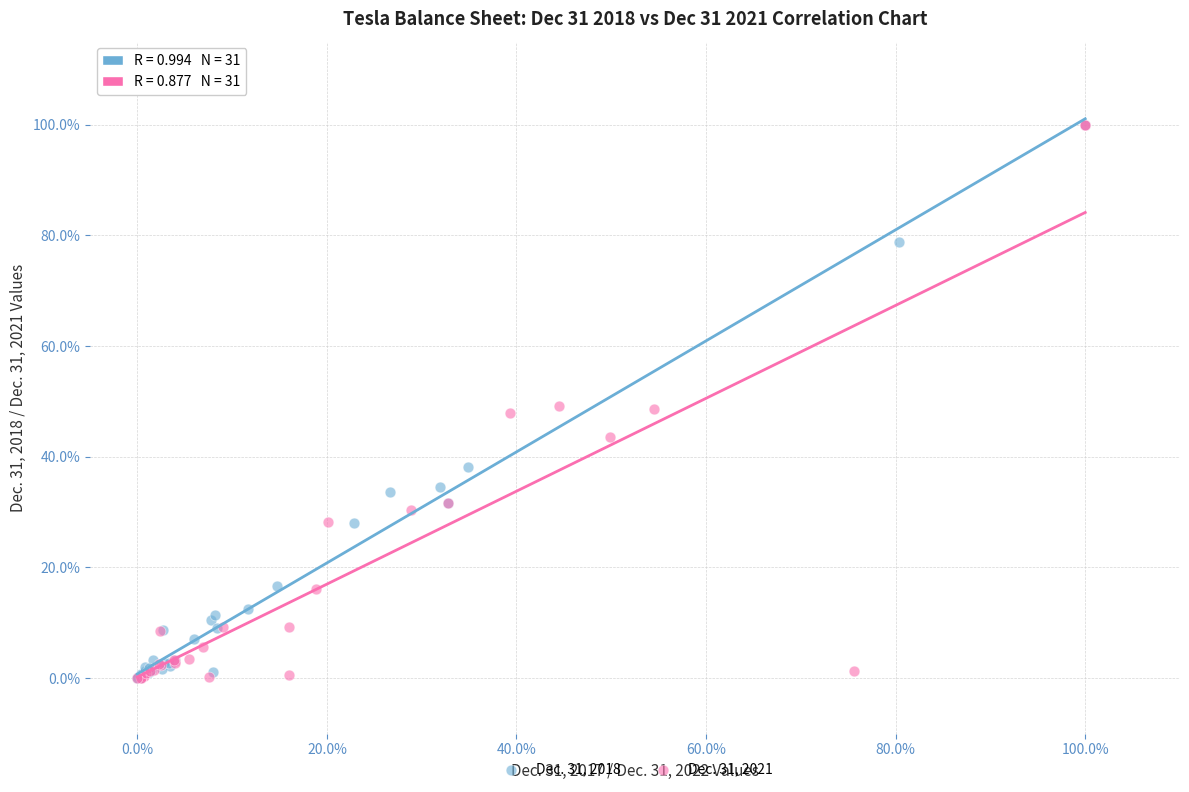

What are all the series names shown in the legend?

Dec. 31, 2018, Dec. 31, 2021